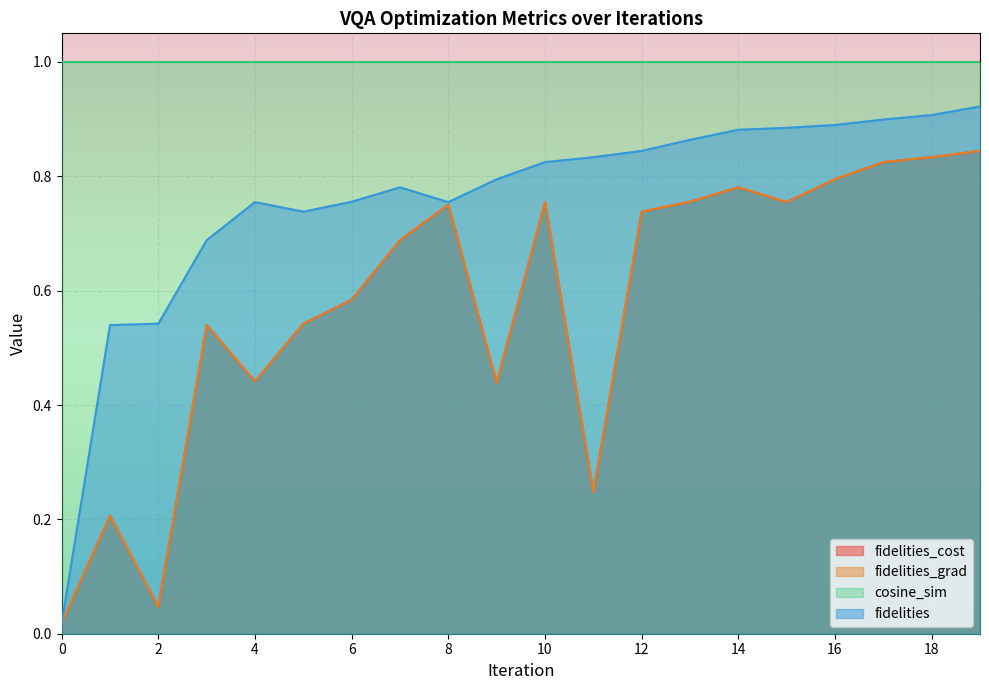

The fidelities series shows 0.8 at 9. True or false?

True